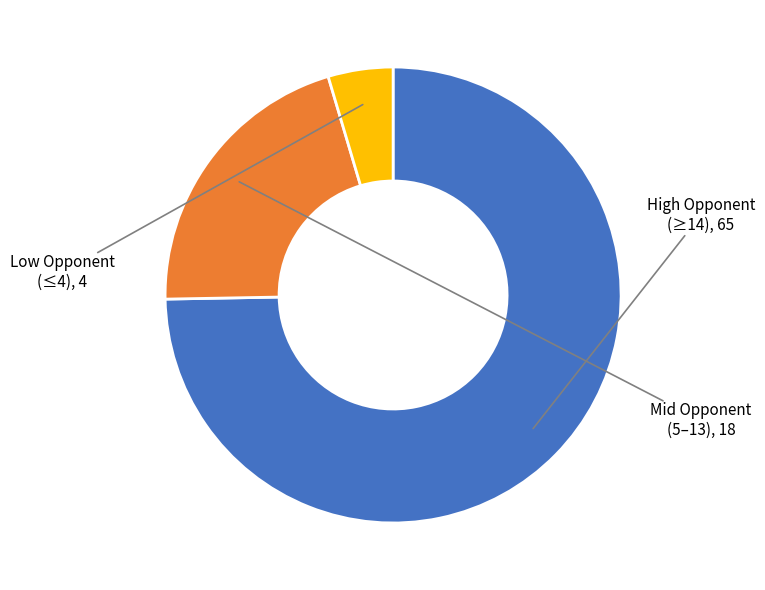

Is there any slice that represents more than half of the pie?

Yes